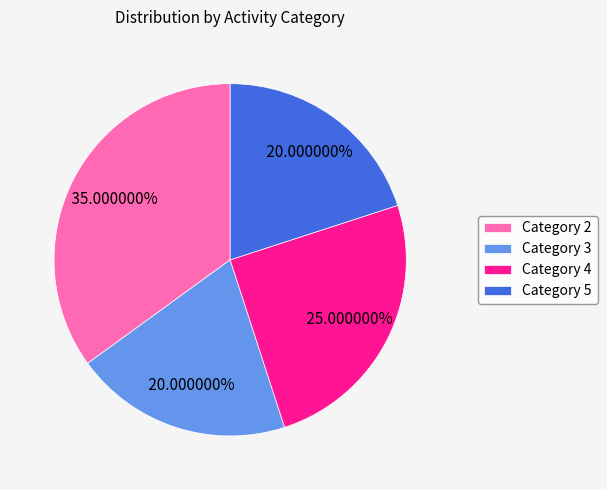

Does Category 2 account for over 50% of the chart?

No